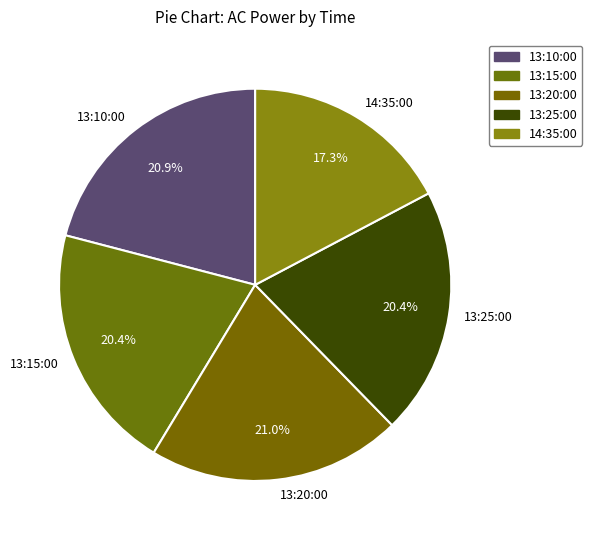

Combined, what portion of the pie is 13:15:00 and 13:25:00?

40.8%